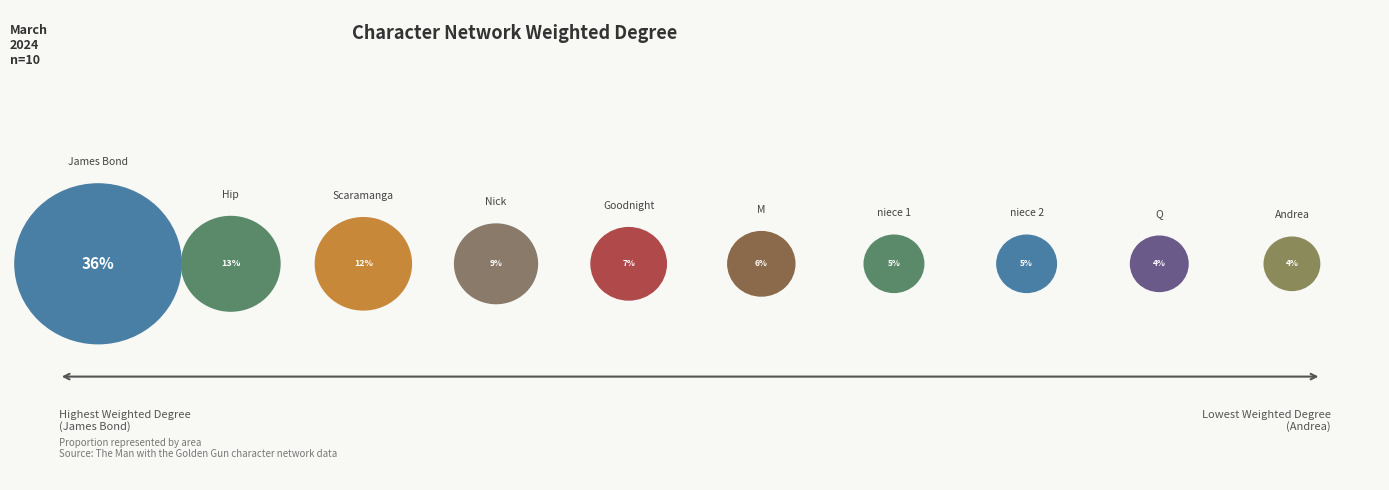

Which category has the smallest portion of the pie?

Andrea